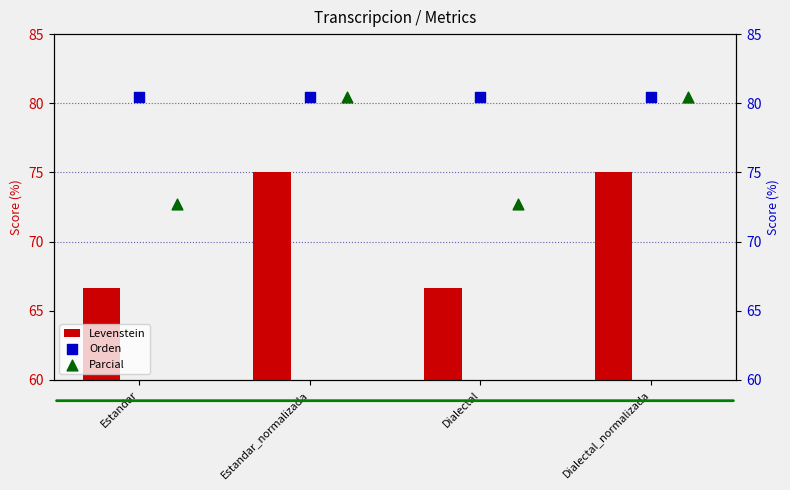

What is the approximate value of Levenstein at Estandar_normalizada?

75.0